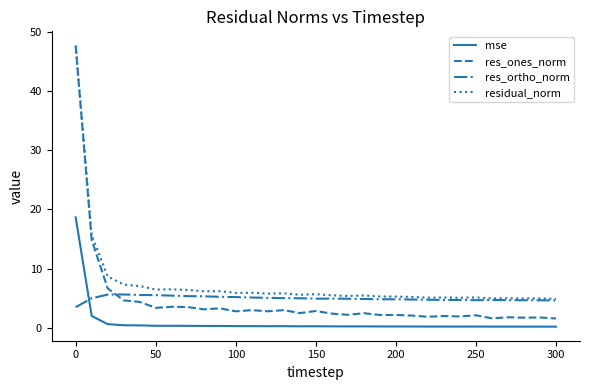

Which series has the largest total across all categories?

residual_norm